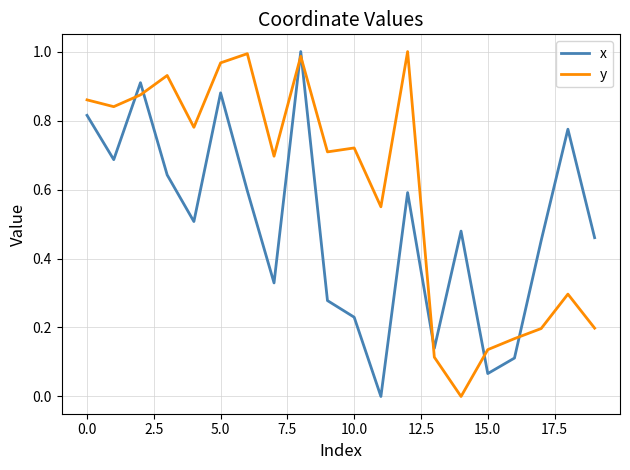

True or false: y and x cross at least once.

True